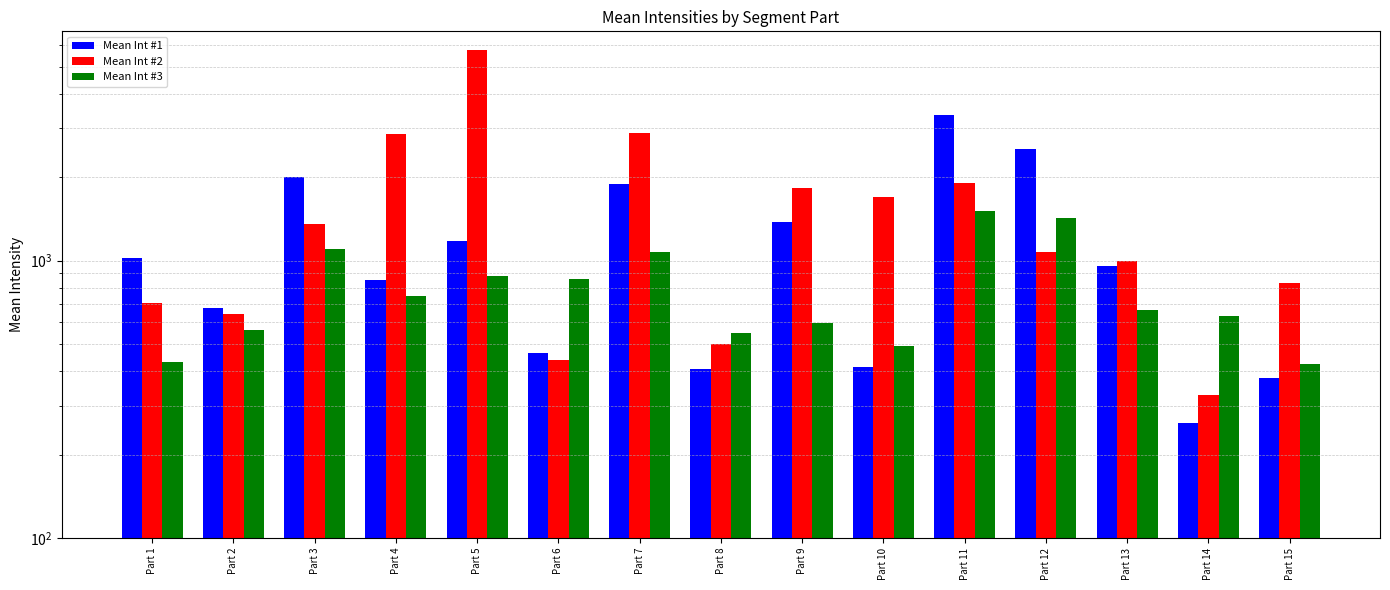

What is the value of the Mean Int #1 bar at the 8th from the left?

407.2